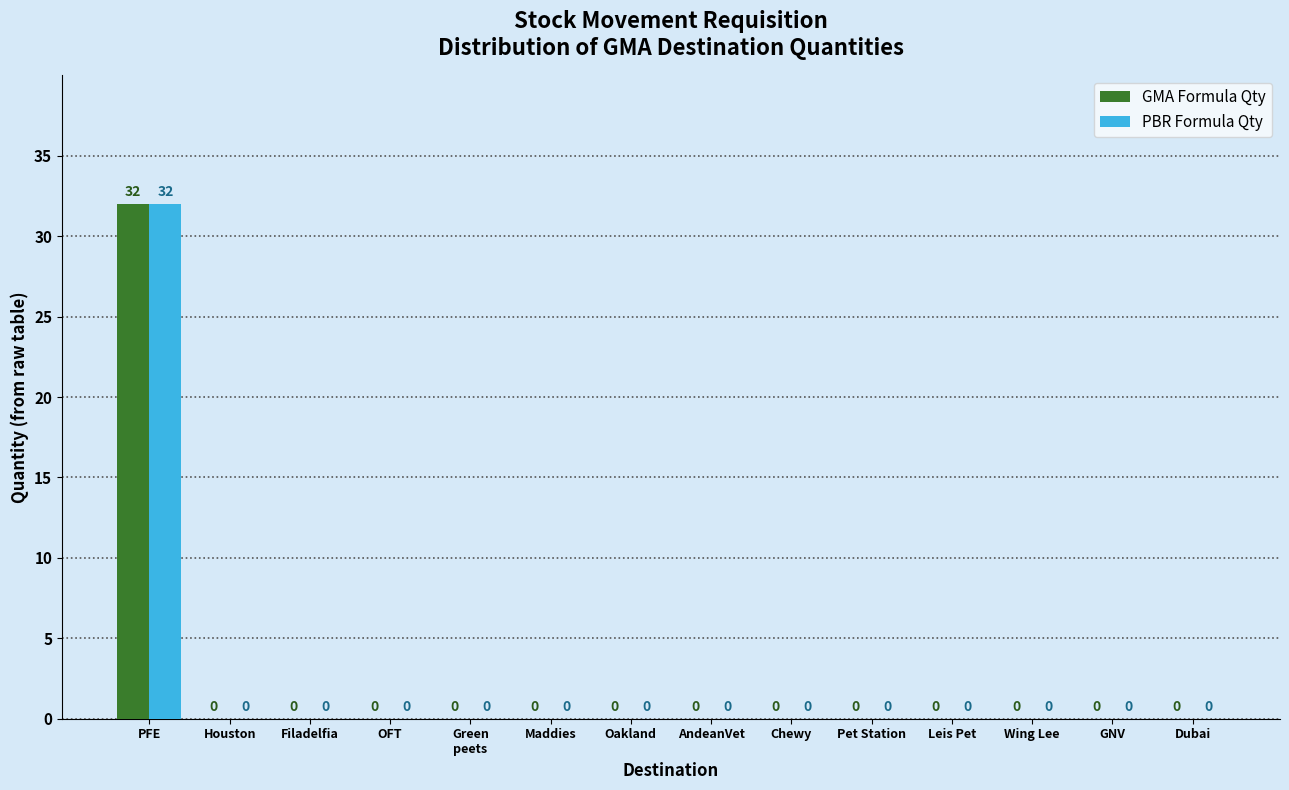

What is the sum of all PBR Formula Qty values?

32